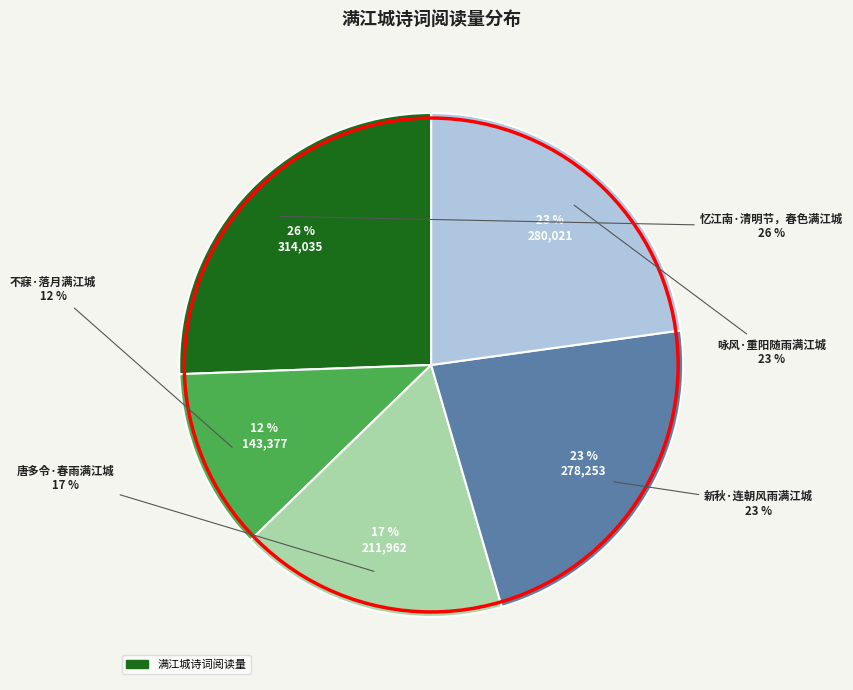

To the nearest percent, what portion does 忆江南·清明节，春色满江城 represent?

26%